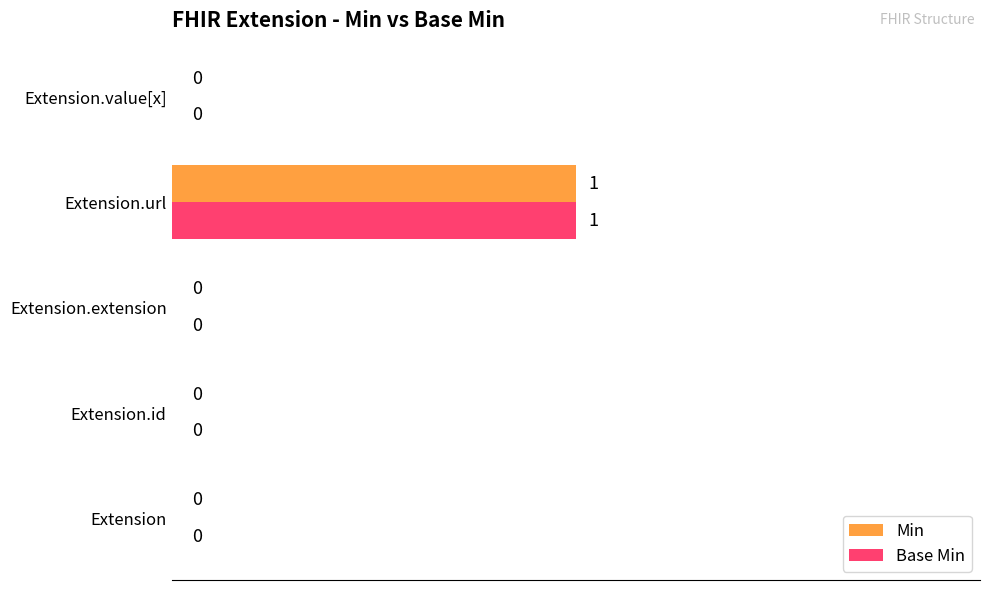

The value of Base Min at Extension.extension is 0. True or false?

True